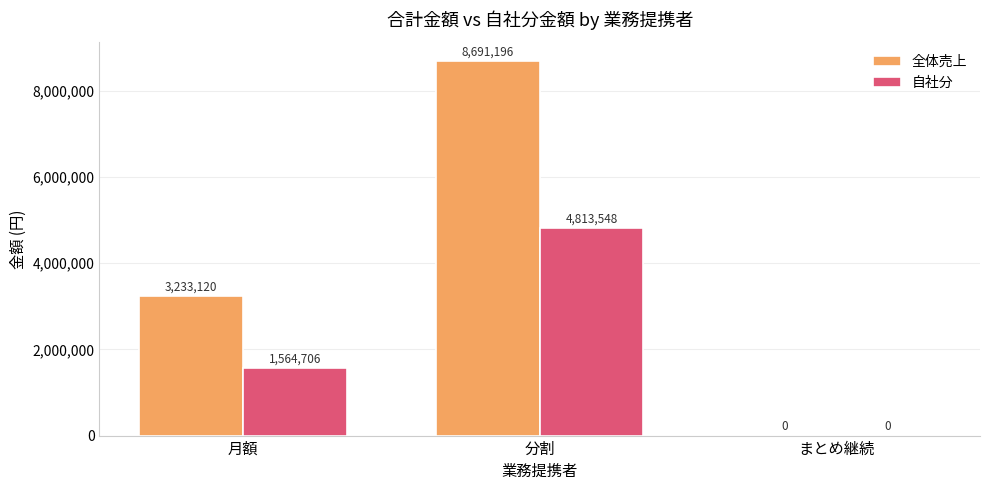

Reading right to left, list all the values displayed in this chart.

全体売上: まとめ継続=0	分割=8691196	月額=3233120
自社分: まとめ継続=0	分割=4813548	月額=1564706